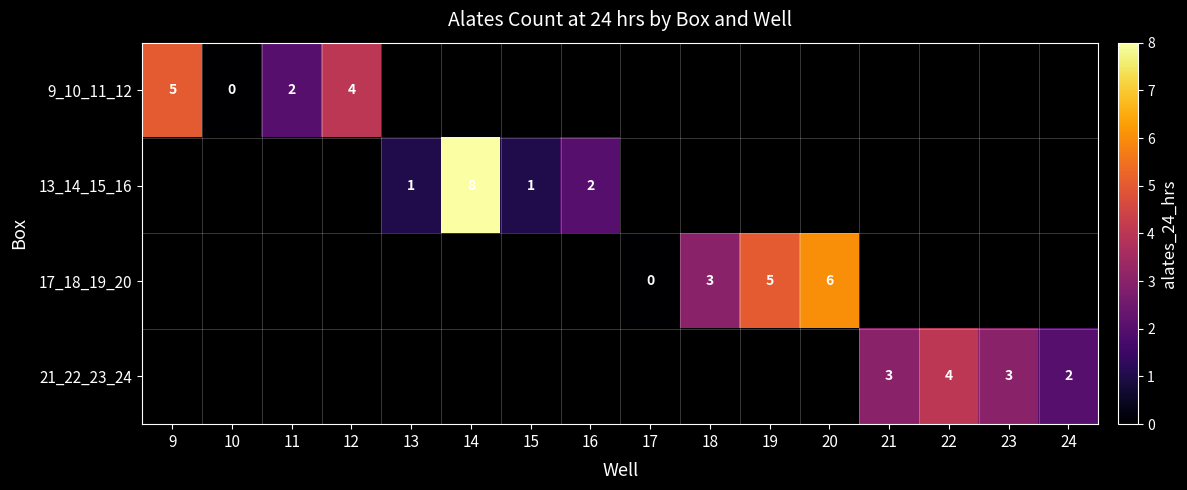

The value of 21_22_23_24 at 23 is 3. True or false?

True